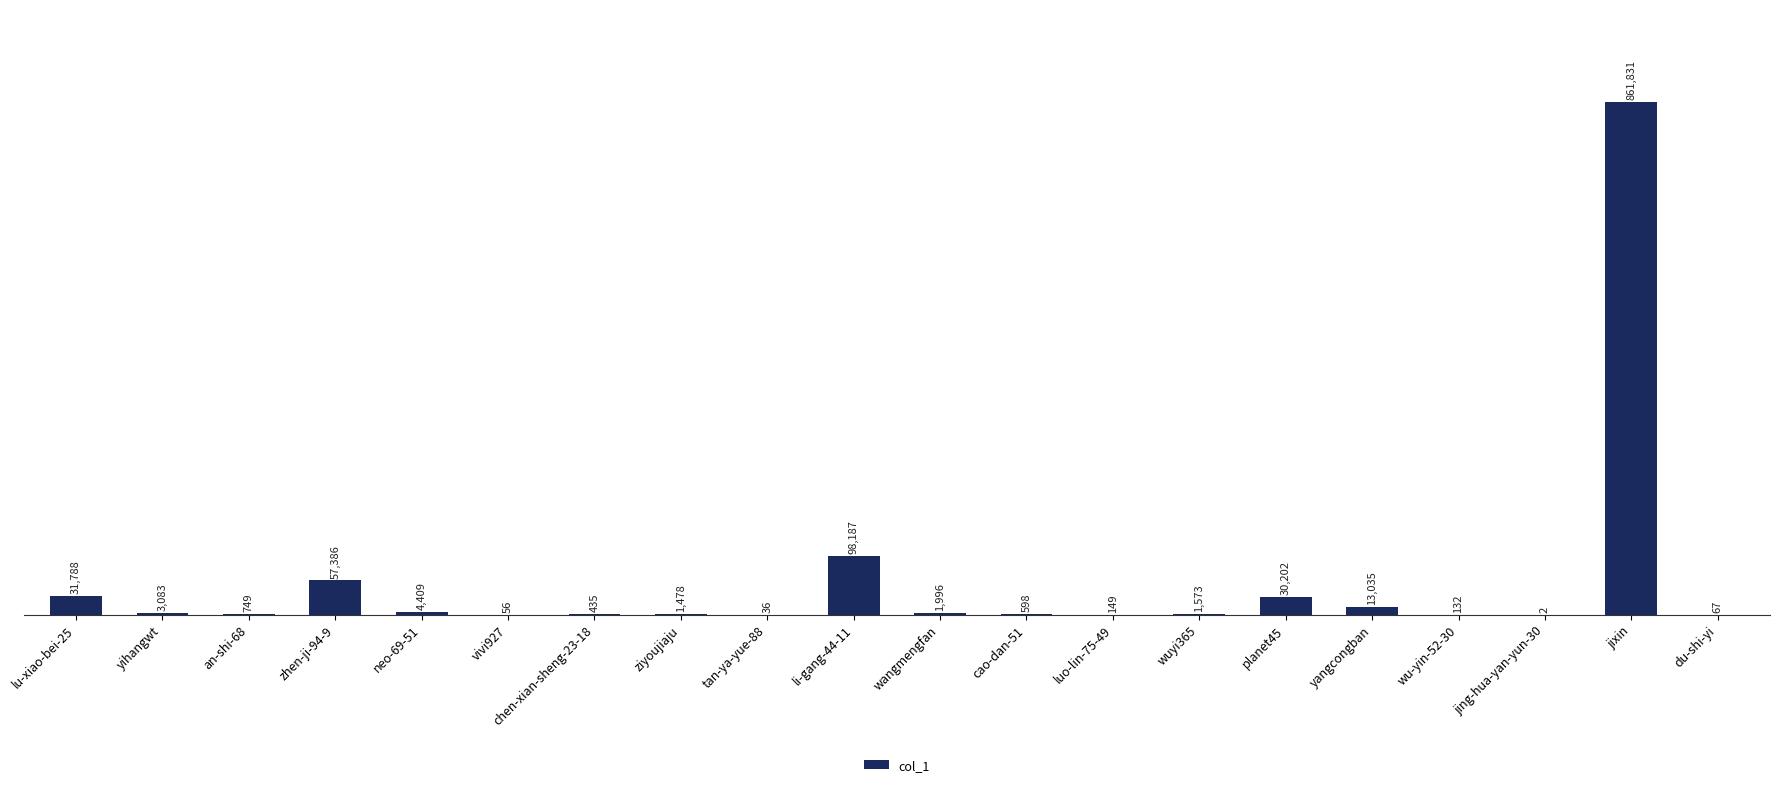

What is the average value?

55360